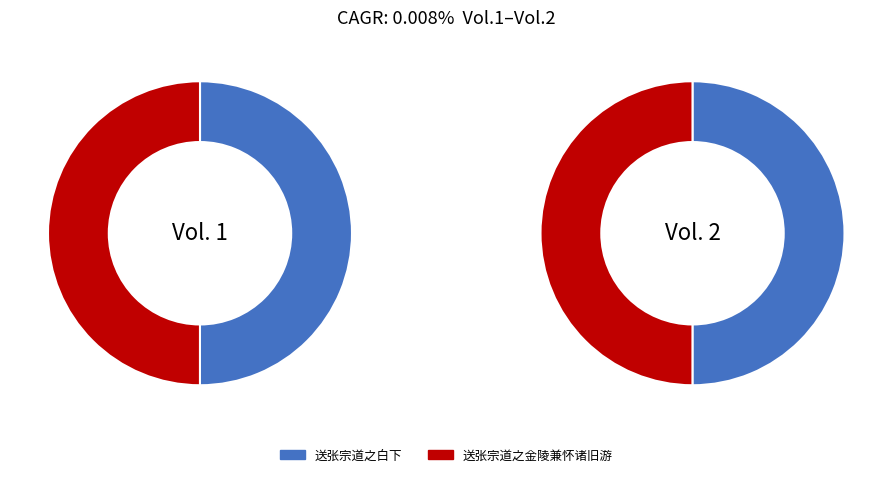

True or false: 送张宗道之白下 accounts for 50% of the total.

True